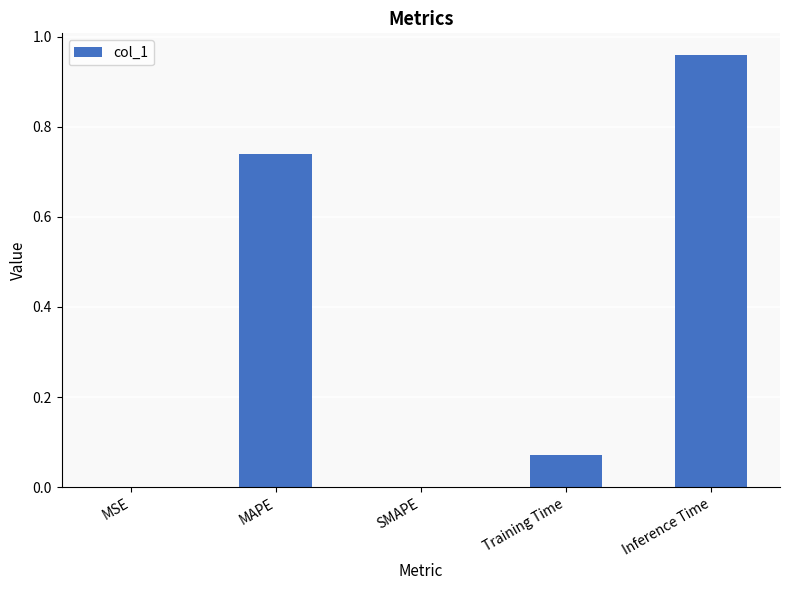

Between MSE and Training Time, which is larger?

Training Time